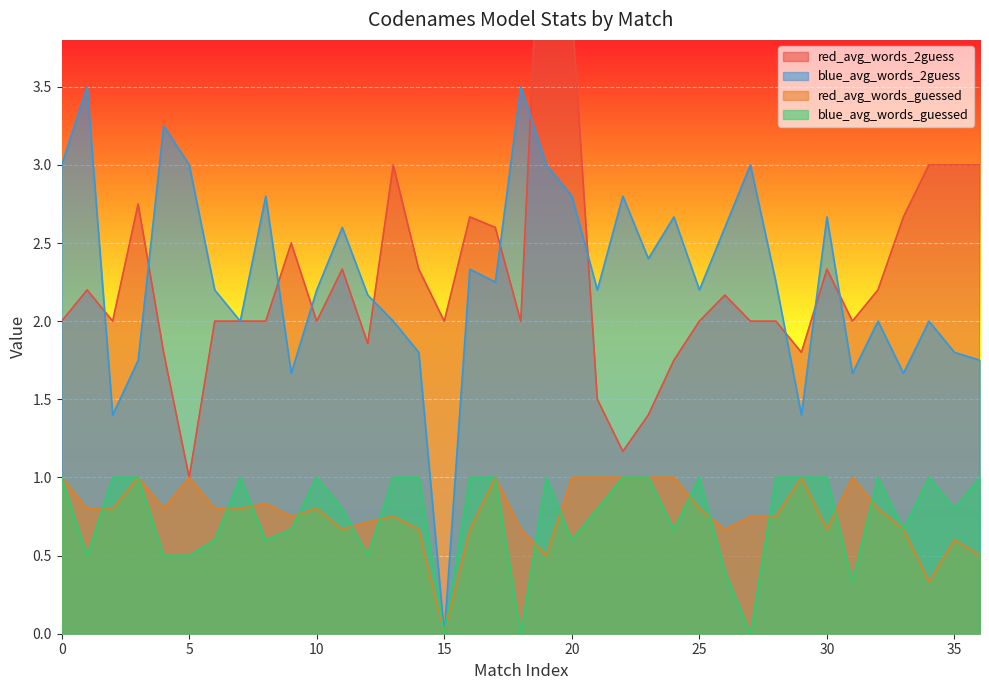

What is the label of the 28th point from the right?

9